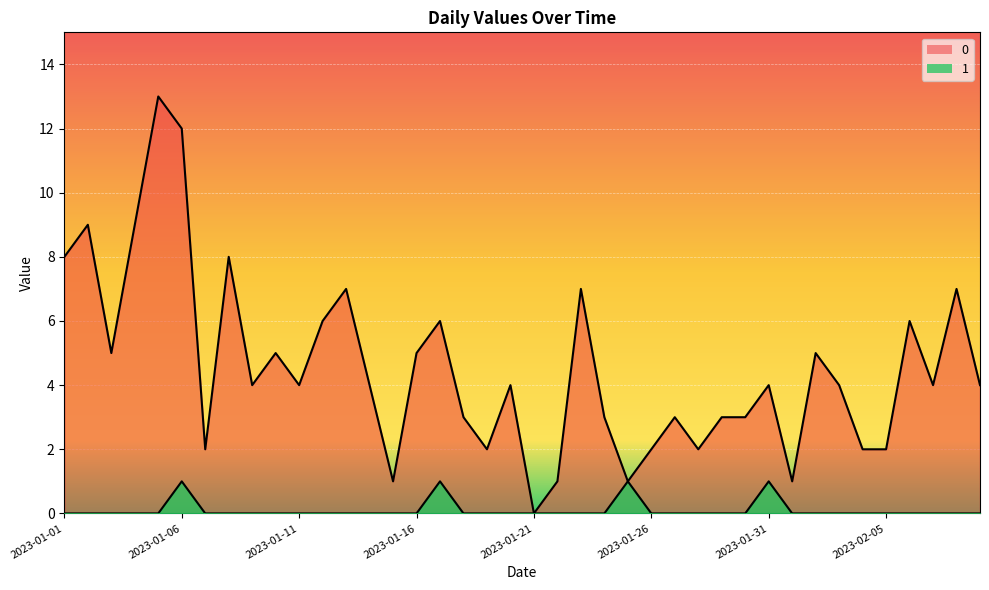

True or false: 0 and 1 cross at least once.

False